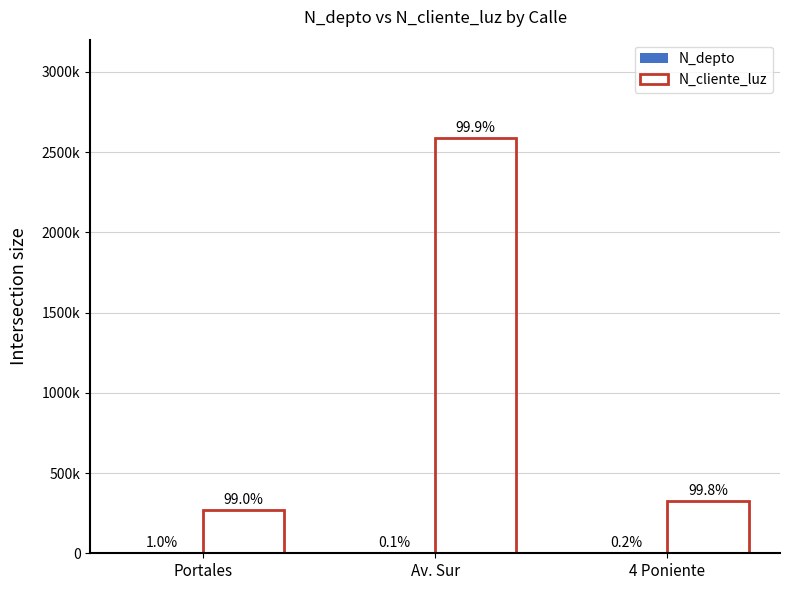

Which series changed the most between Portales and 4 Poniente?

N_cliente_luz